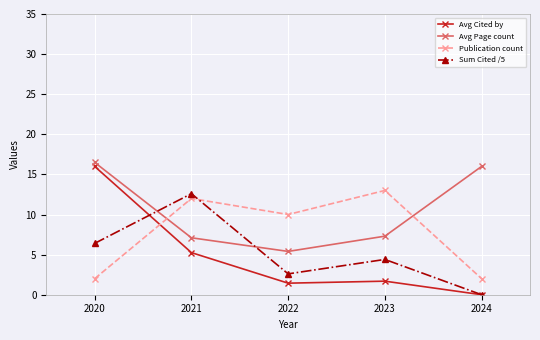

Does the chart display data point markers on the line(s)?

Yes